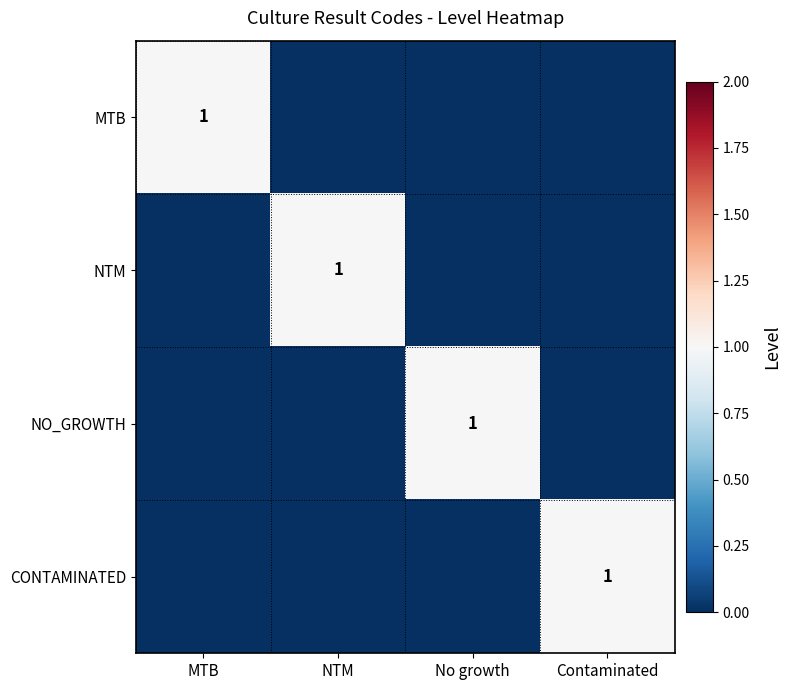

Between No growth and Contaminated, which is larger?

No growth